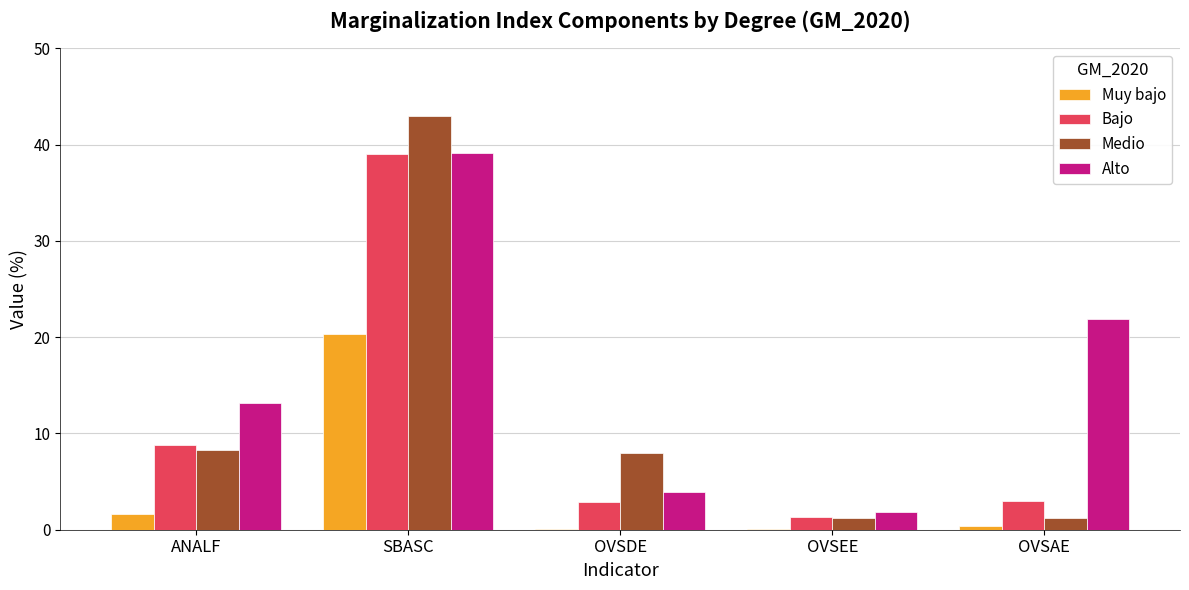

Which series has the largest total across all categories?

Alto